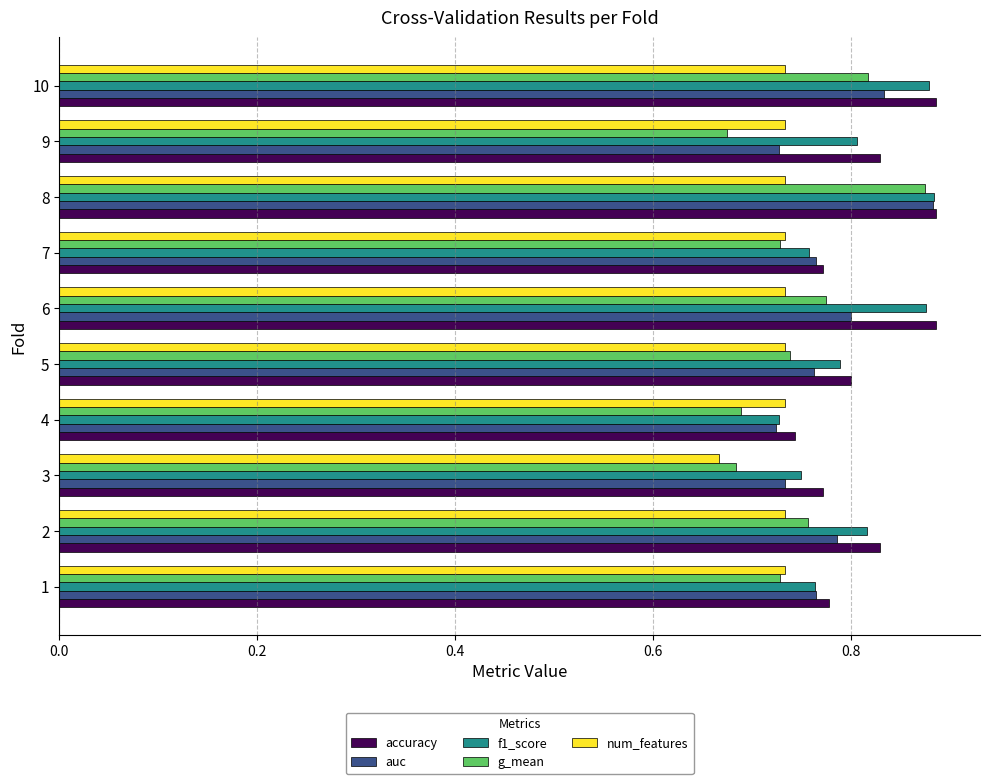

Which category has the lowest value in the accuracy series?

4